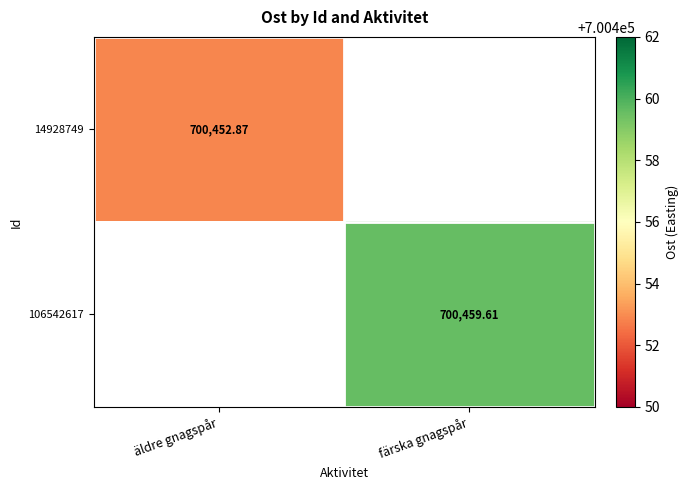

How many categories are shown in the chart?

2